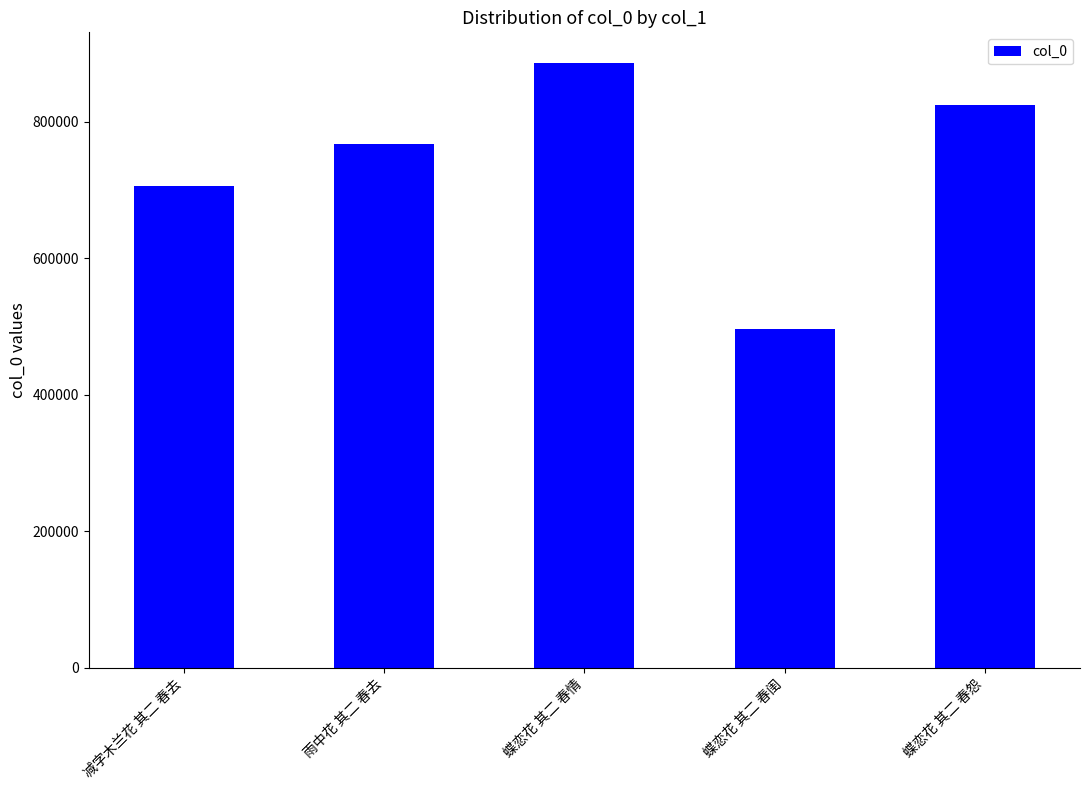

What is the value of the 4th bar from the left?

495667